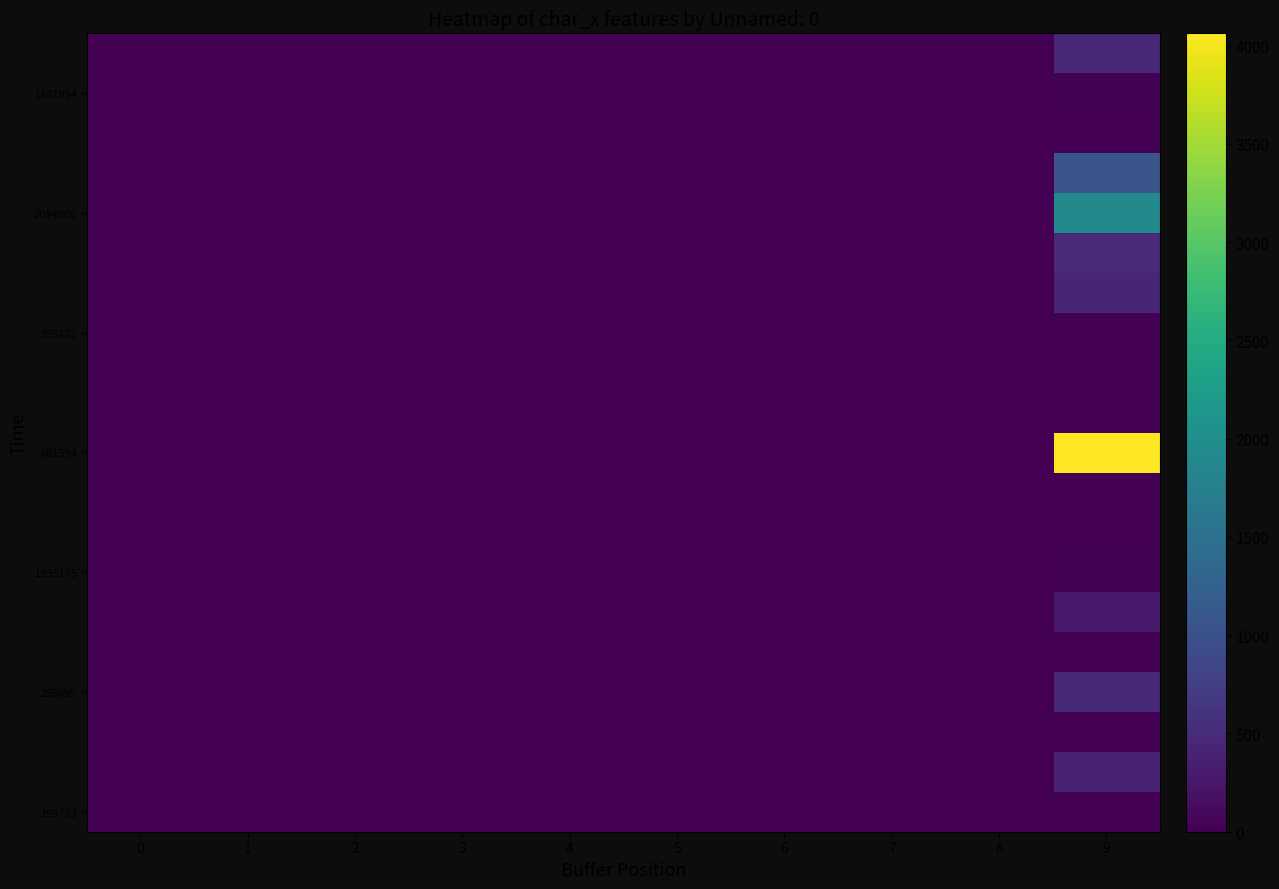

Which series changed the most between 6 and 7?

335121